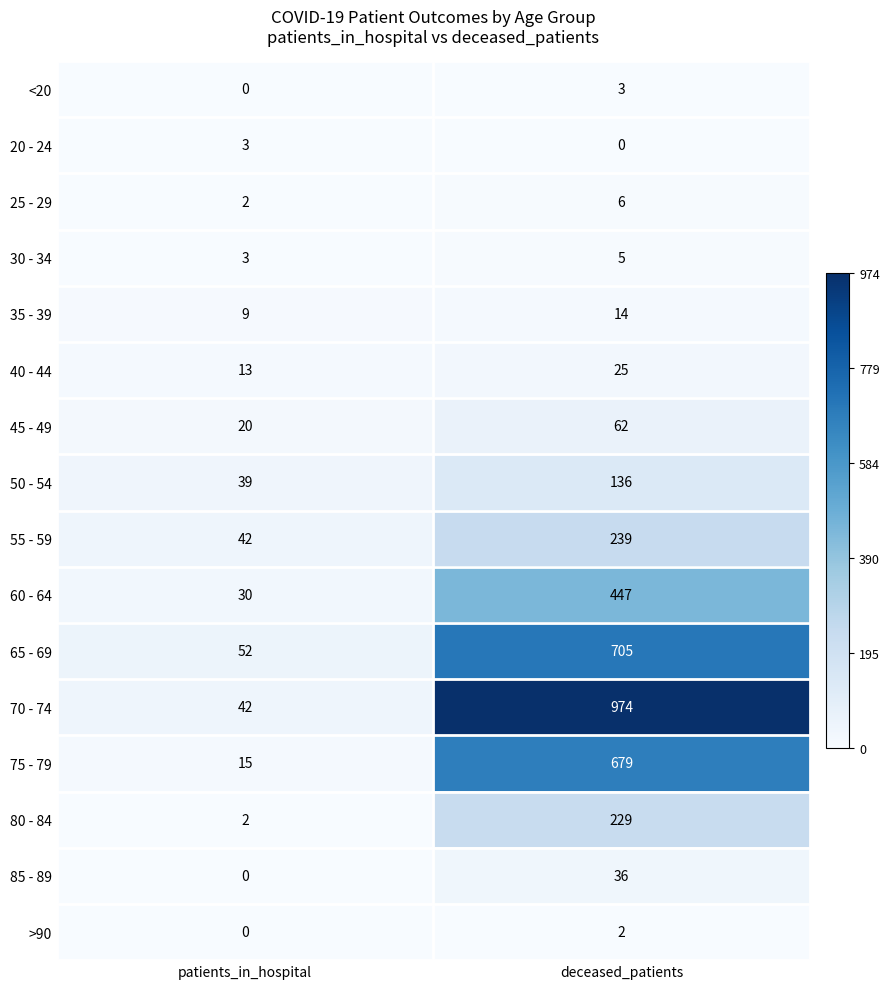

Which label corresponds to the largest value in the chart?

deceased_patients